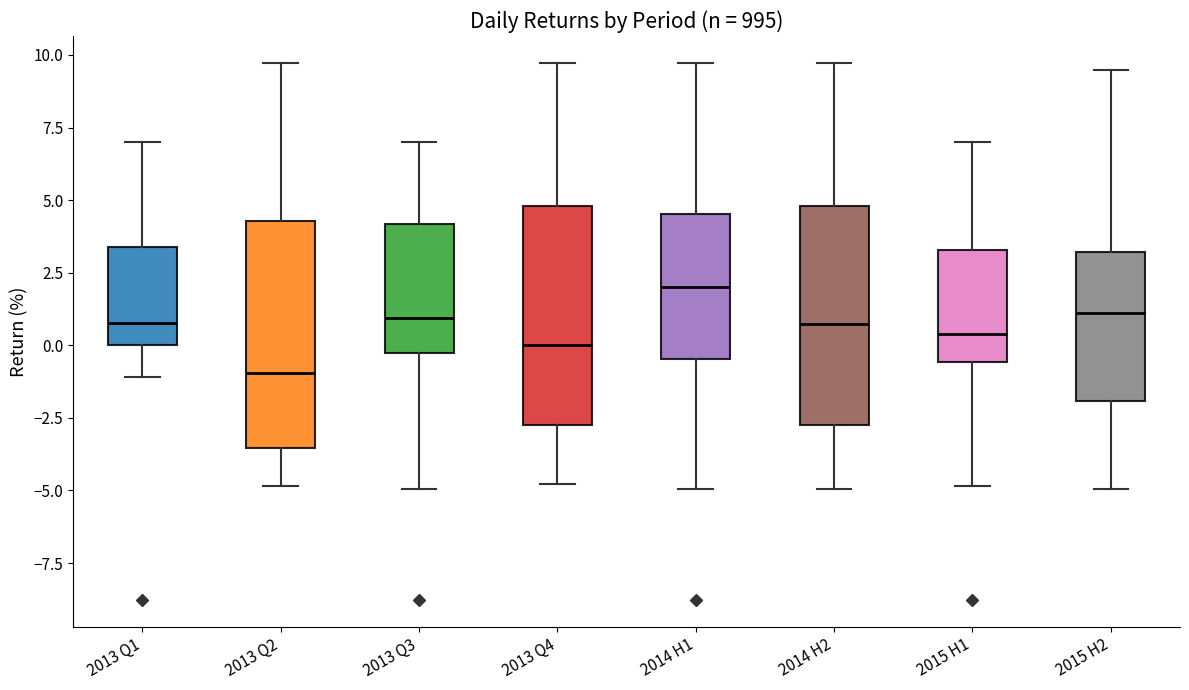

Reading left to right, read every box against the y-axis: the position of its median line, the range the box covers, and the ends of its whiskers. The values are not printed on the chart, so give them approximately, as read against the axis.

2013 Q1: median 1.0, box 0.0 to 3.5, whiskers -1.0 to 7.0
2013 Q2: median -1.0, box -3.5 to 4.5, whiskers -5.0 to 9.5
2013 Q3: median 1.0, box -0.5 to 4.0, whiskers -5.0 to 7.0
2013 Q4: median 0.0, box -2.5 to 5.0, whiskers -5.0 to 9.5
2014 H1: median 2.0, box -0.5 to 4.5, whiskers -5.0 to 9.5
2014 H2: median 0.5, box -2.5 to 5.0, whiskers -5.0 to 9.5
2015 H1: median 0.5, box -0.5 to 3.5, whiskers -5.0 to 7.0
2015 H2: median 1.0, box -2.0 to 3.0, whiskers -5.0 to 9.5